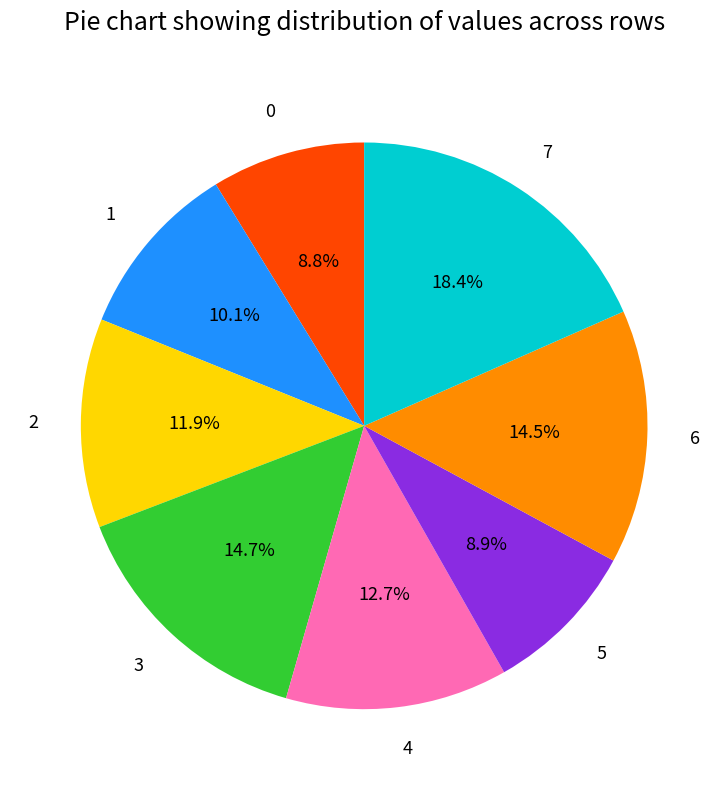

Between 2 and 3, which is larger?

3